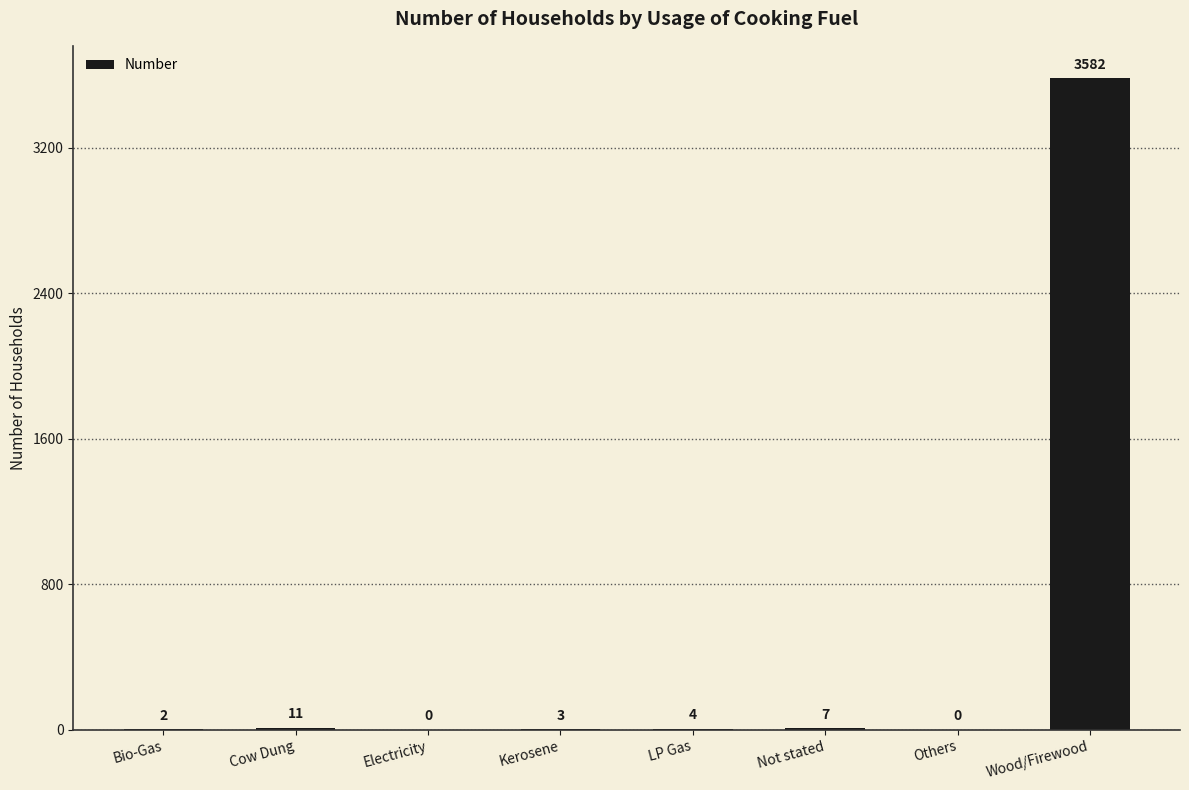

What is the maximum value shown in the chart?

3582